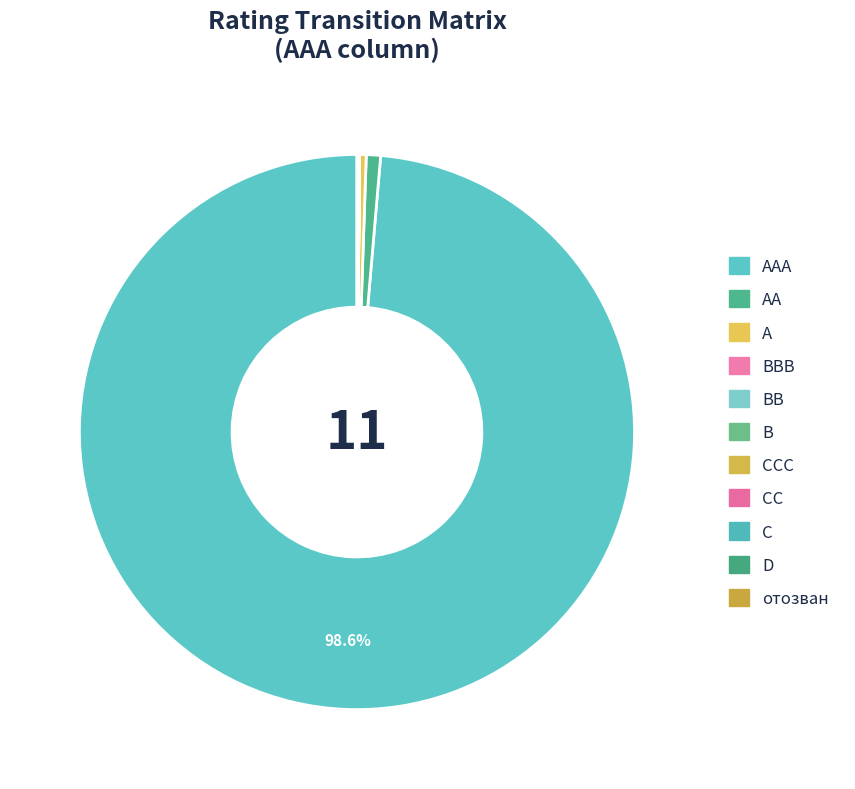

Rank the categories by value from lowest to highest.

D, BB, B, BBB, CCC, CC, C, отозван, A, AA, AAA